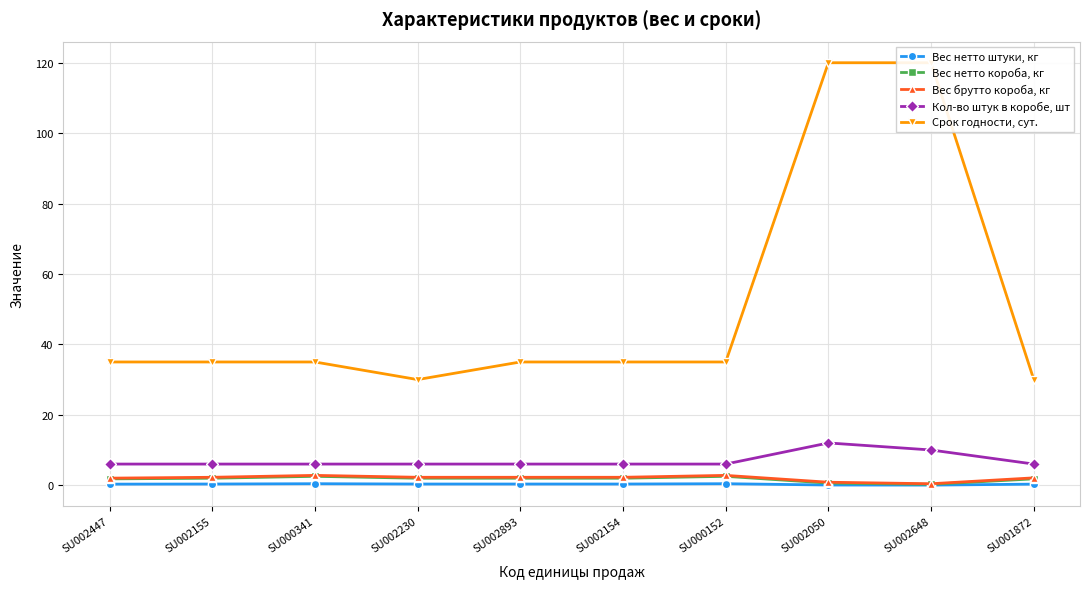

Which series has the largest range (max minus min)?

Срок годности, сут.